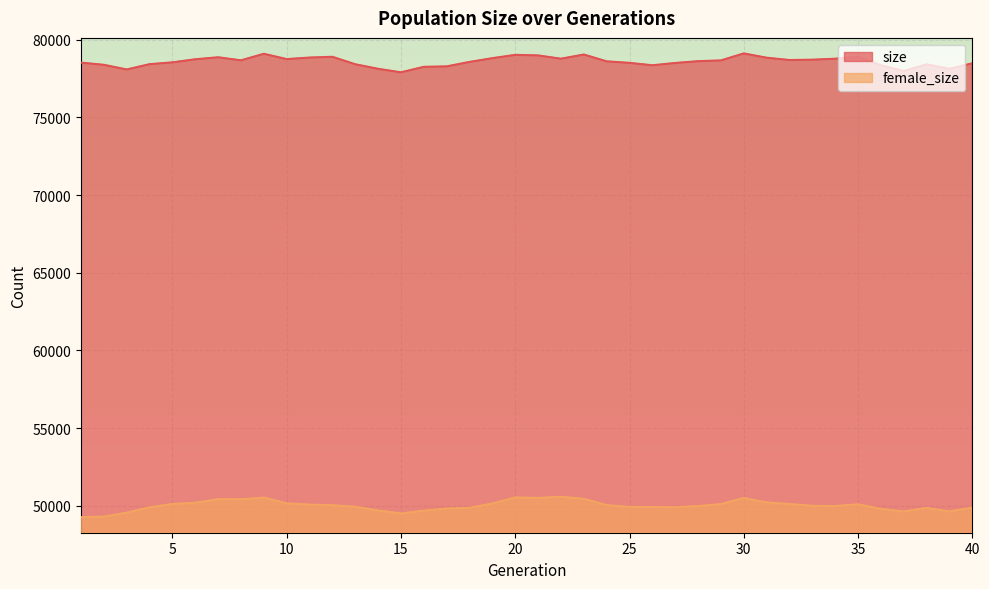

Which series has the largest range (max minus min)?

female_size